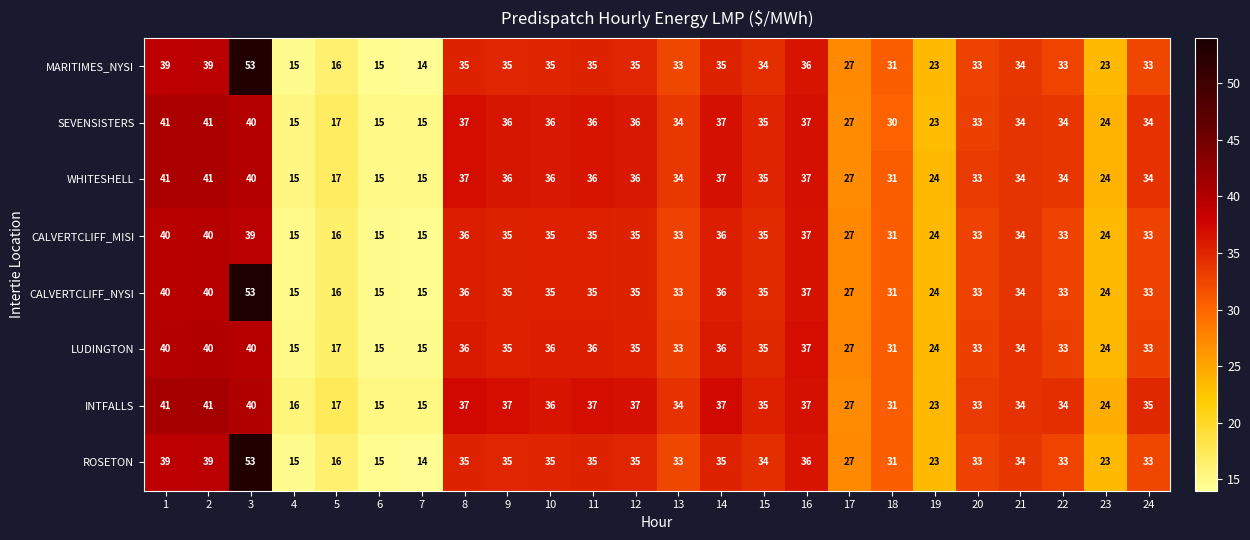

At which label does MARITIMES_NYSI reach its minimum?

7